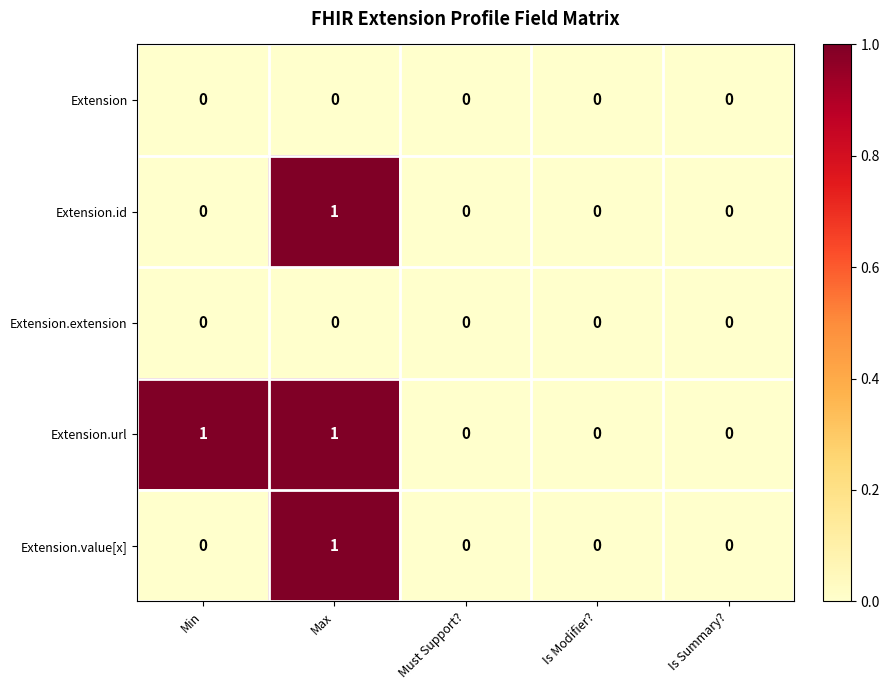

Reading right to left, transcribe all the data shown in this chart.

Extension: 0	0	0	0	0
Extension.id: 0	0	0	1	0
Extension.extension: 0	0	0	0	0
Extension.url: 0	0	0	1	1
Extension.value[x]: 0	0	0	1	0